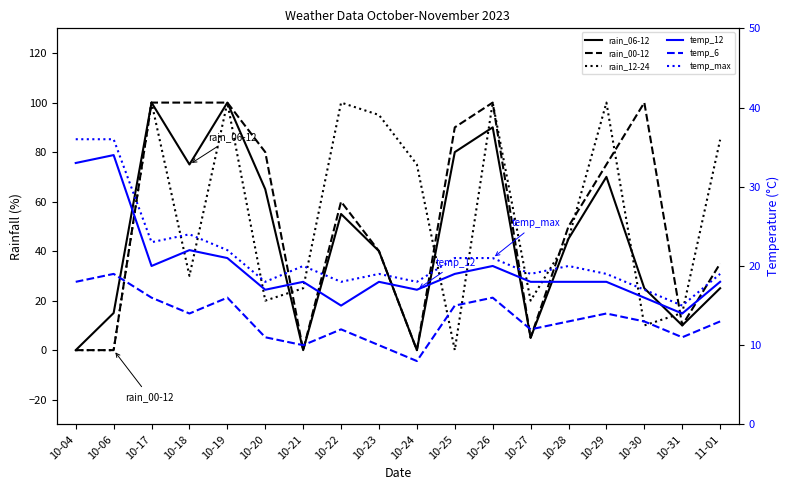

Is this an area chart (filled region under the line)?

No